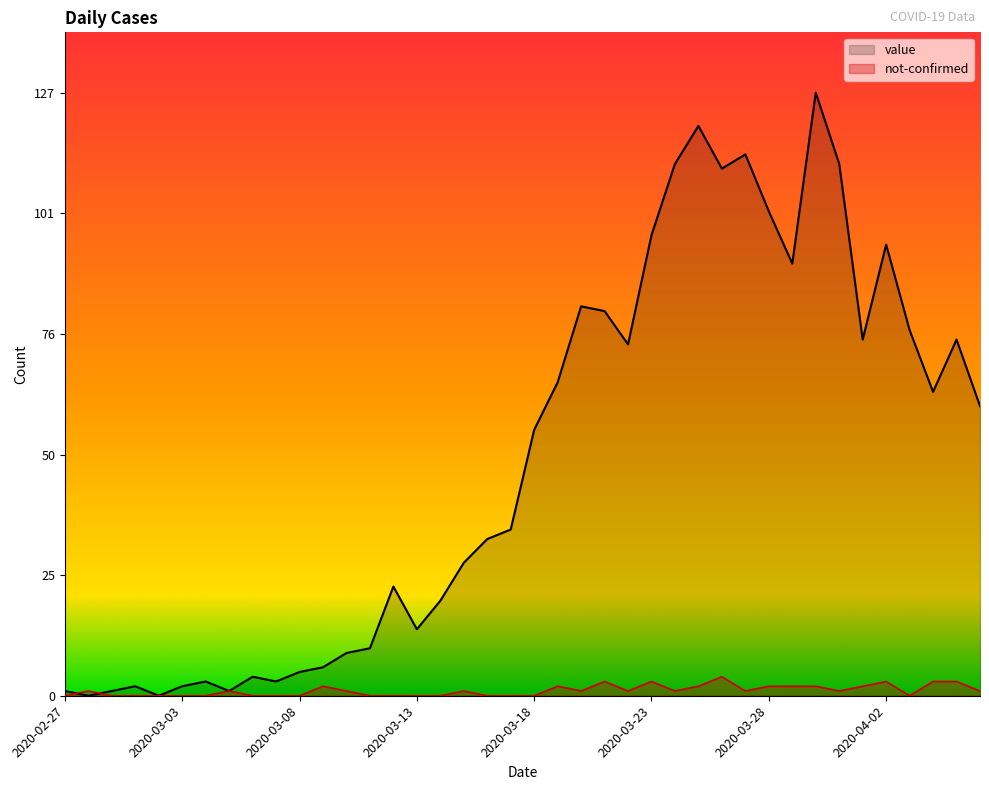

Is it true that not-confirmed equals 2 at 2020-04-01?

True